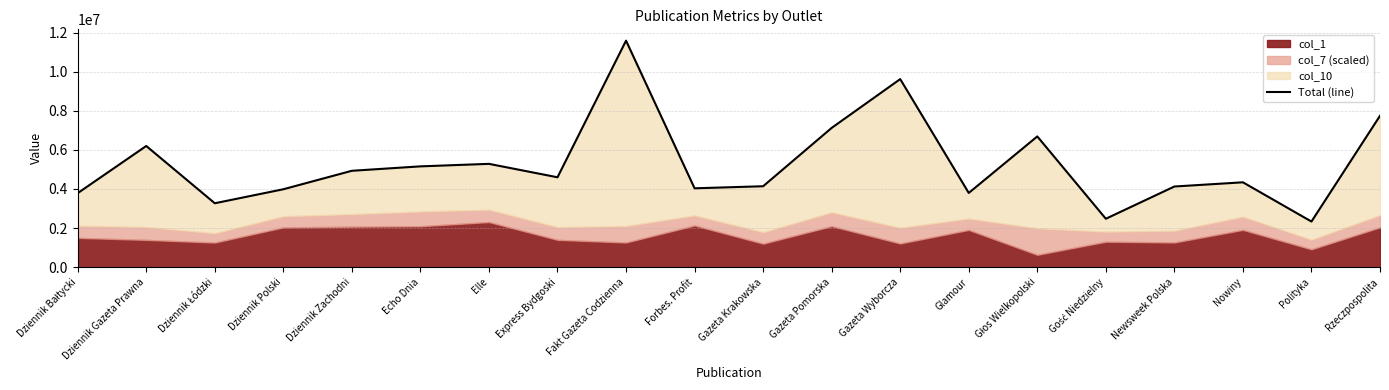

How many interior local valleys (lower than both neighbors) does the data have?

6